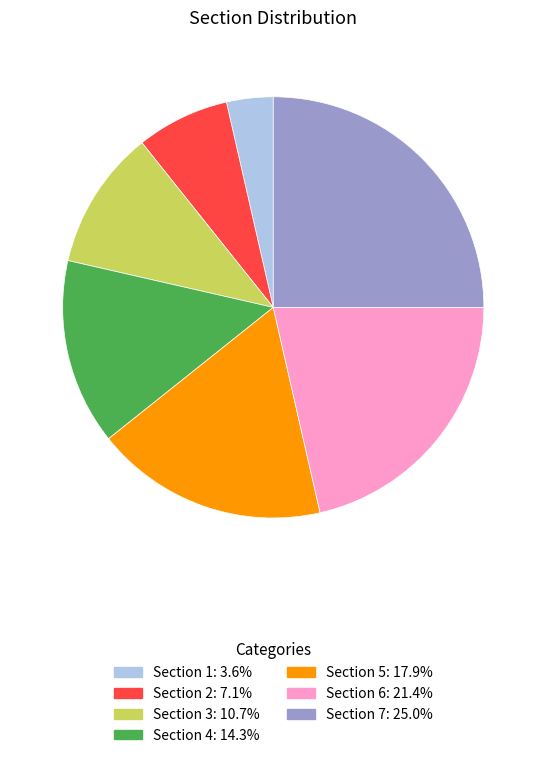

Between Section 1 and Section 6, which is larger?

Section 6